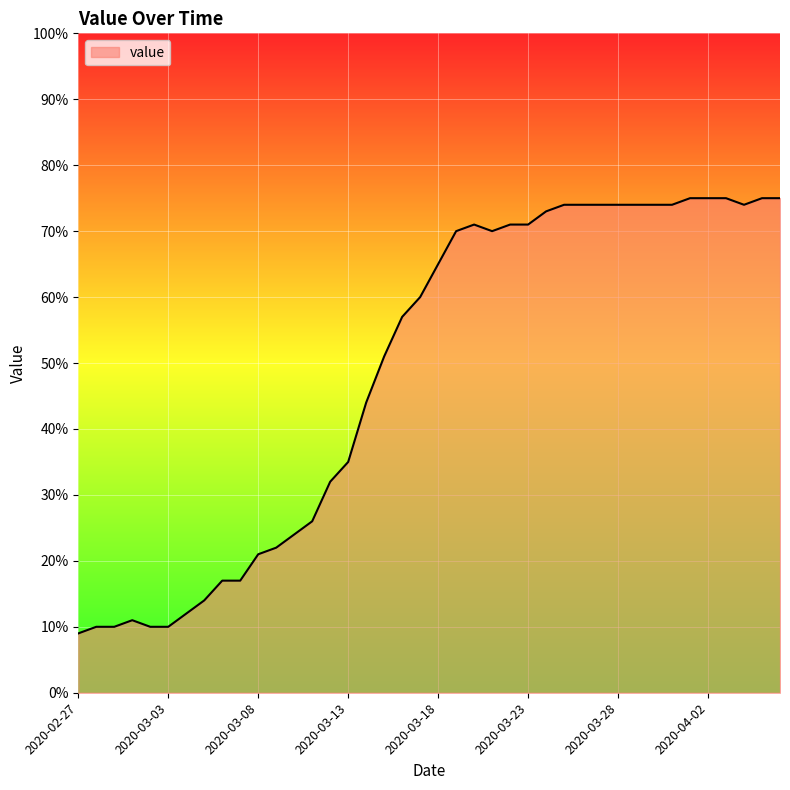

What is the greatest value displayed?

75